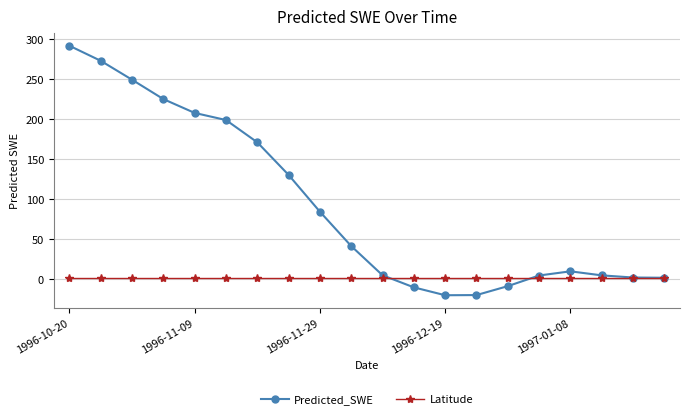

List the series in order of their peak value, lowest first.

Latitude, Predicted_SWE